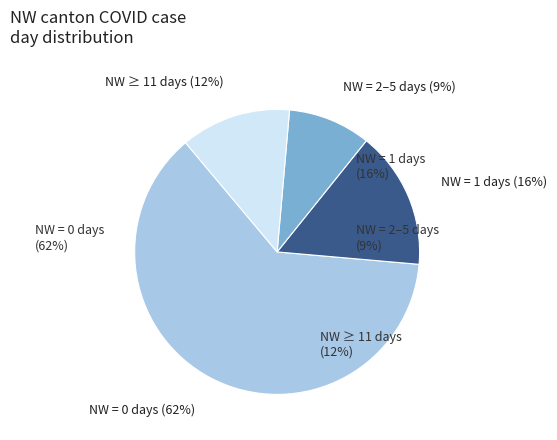

True or false: 2020-06-16 accounts for 1% of the total.

False